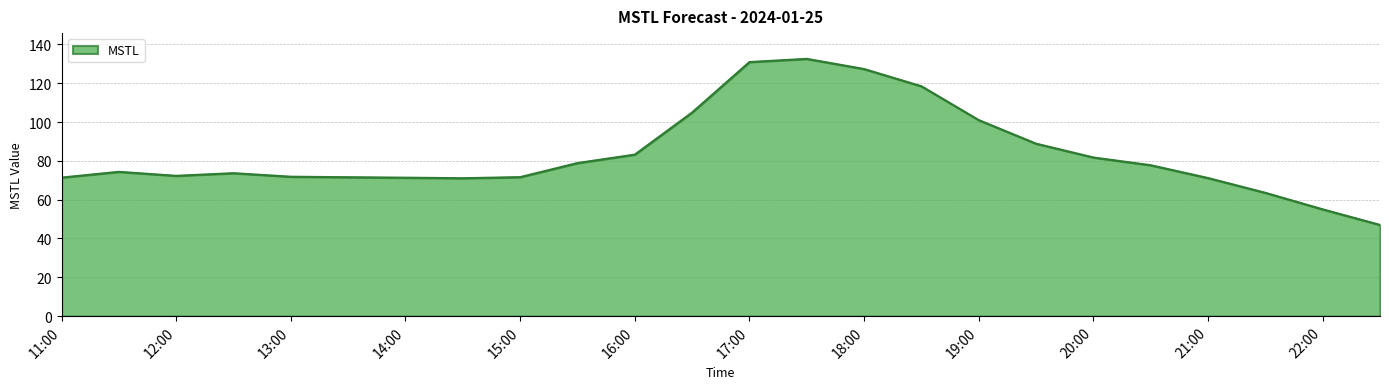

Does the chart have visible grid lines?

Yes